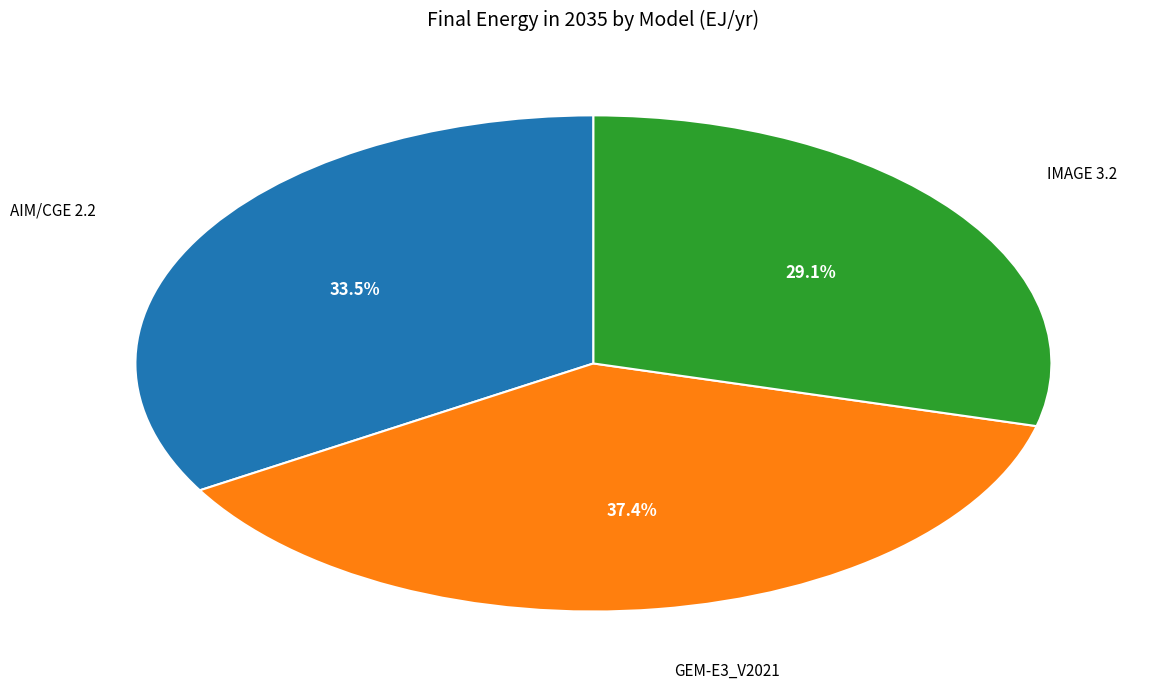

Does any single category account for the majority?

No